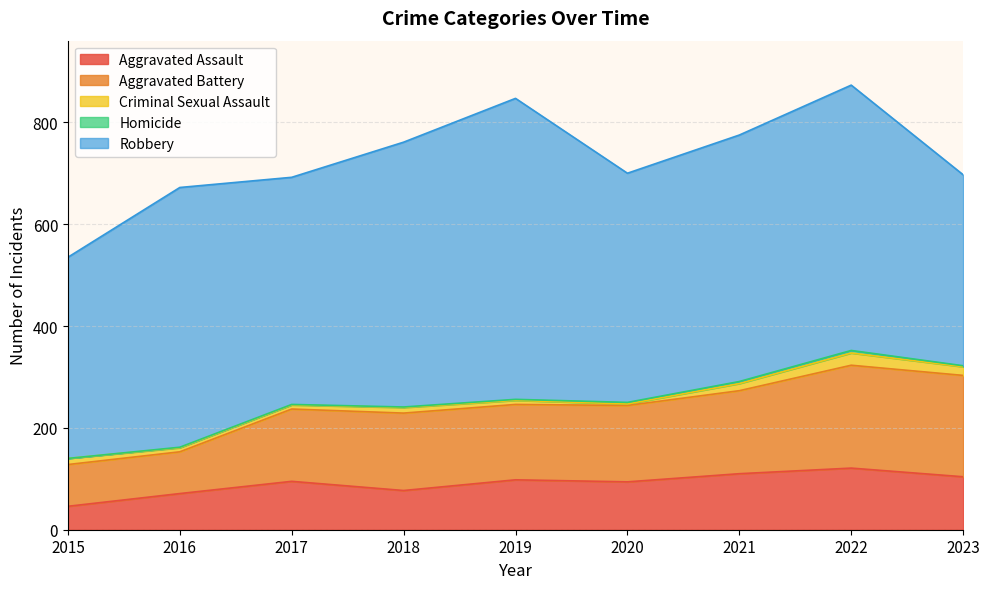

List the series in order of their peak value, highest first.

Robbery, Aggravated Battery, Aggravated Assault, Criminal Sexual Assault, Homicide